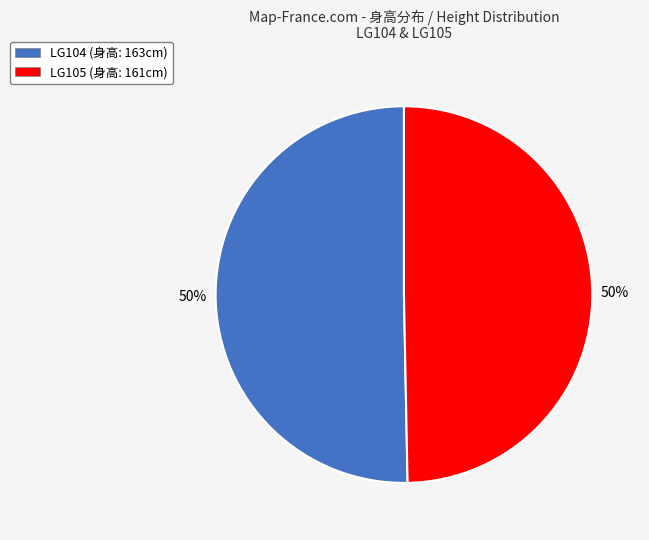

Approximately how many times larger is the value at LG105 (身高: 161cm) compared to LG104 (身高: 163cm)?

1.0